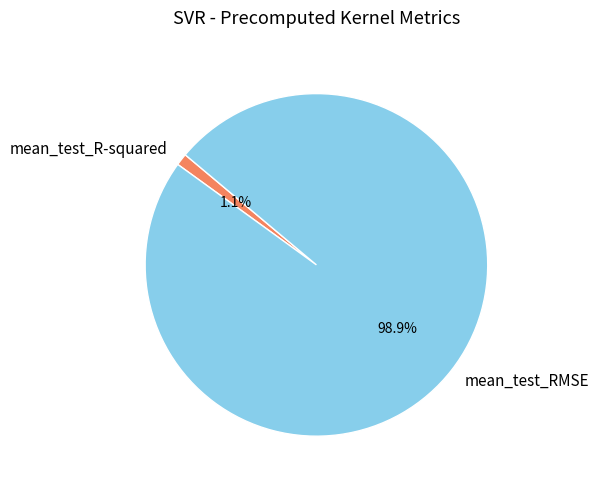

Rank the categories by value from lowest to highest.

mean_test_R-squared, mean_test_RMSE